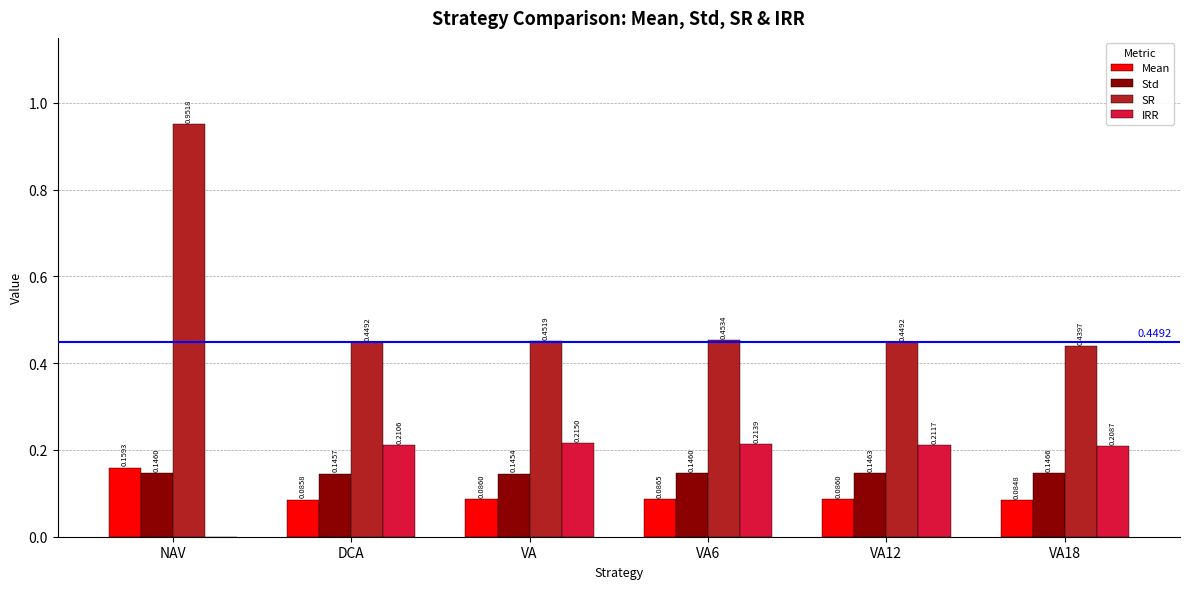

At which label does SR reach its peak?

NAV